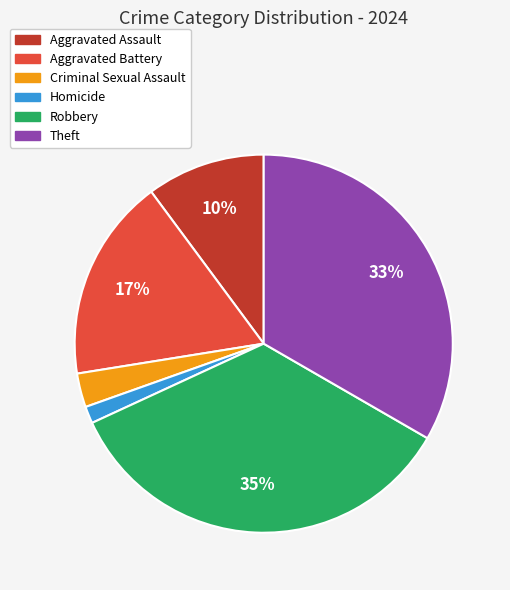

To the nearest percent, what is the average slice percentage?

17%